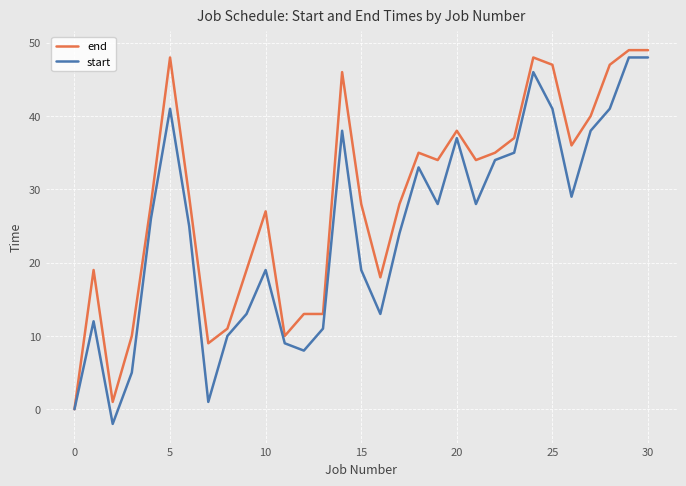

At how many categories does at least one series exceed 20?

20